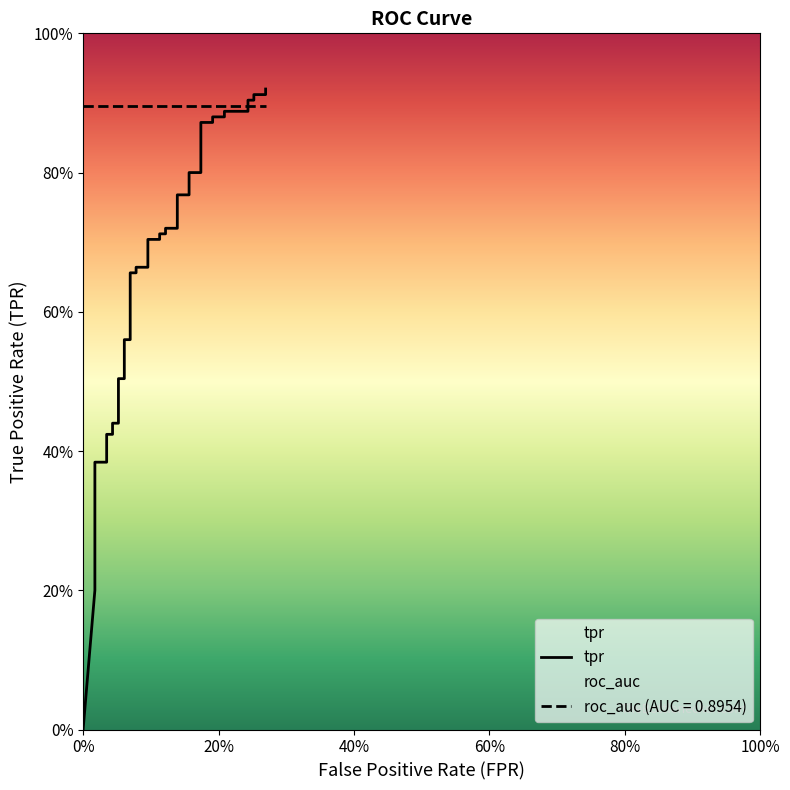

What is the highest value of the tpr series?

0.9